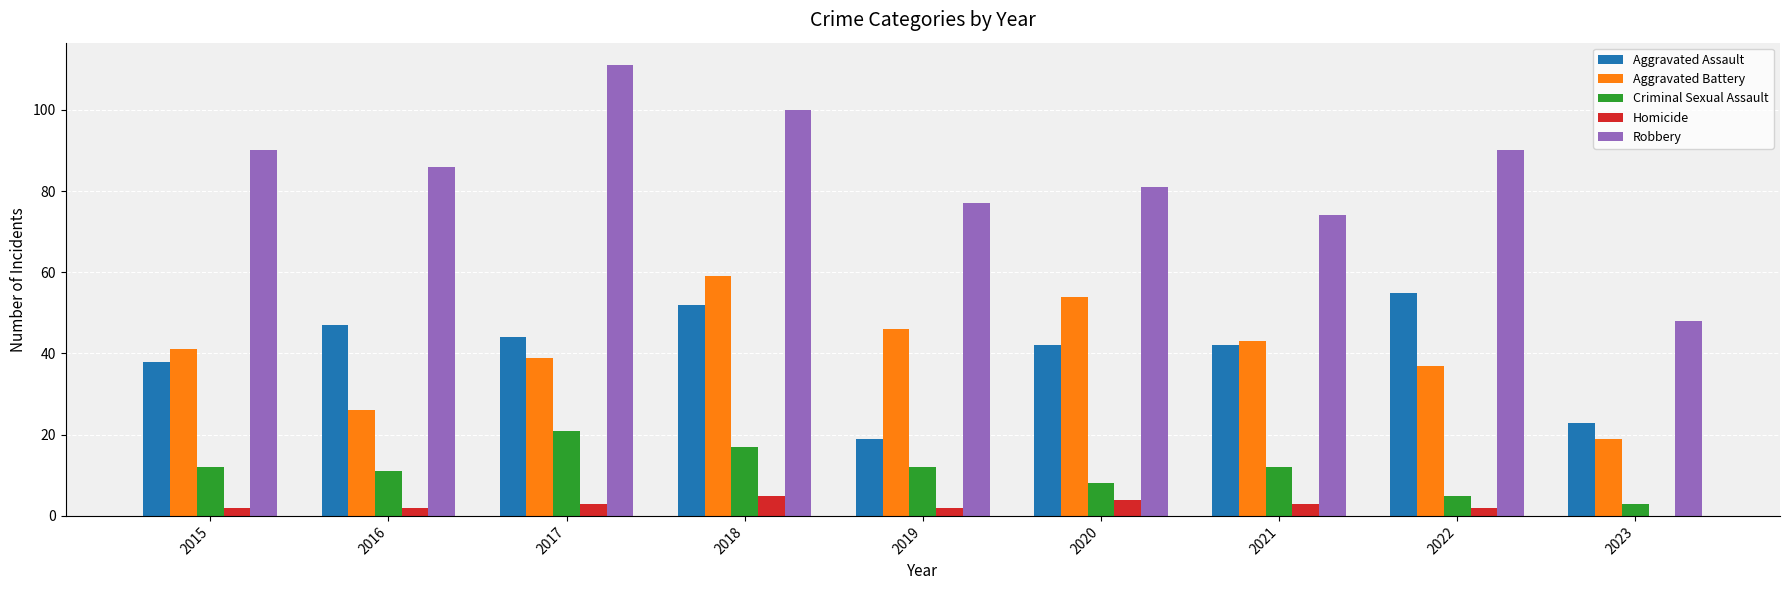

What are all the series names shown in the legend?

Aggravated Assault, Aggravated Battery, Criminal Sexual Assault, Homicide, Robbery